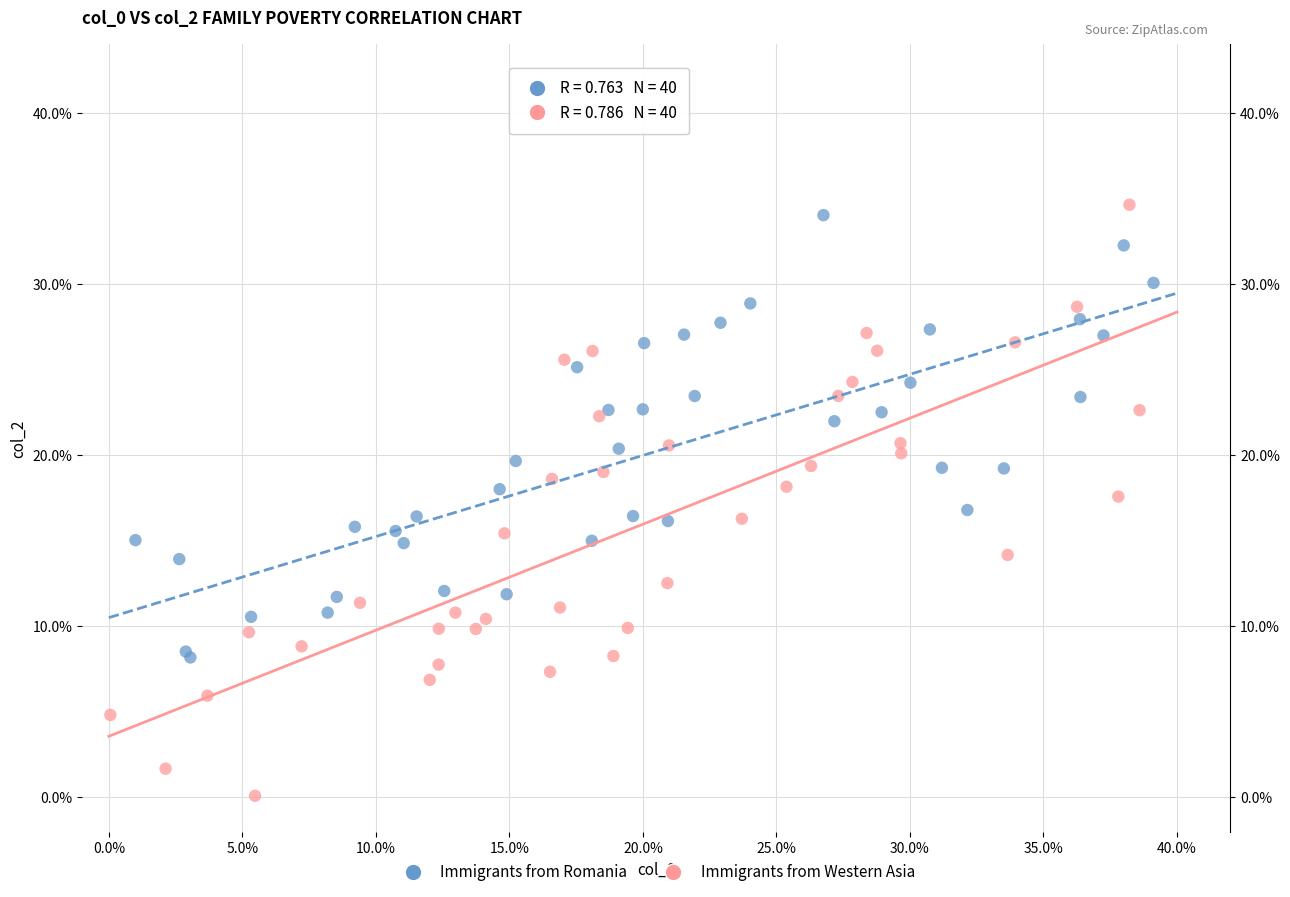

What are all the series names shown in the legend?

Immigrants from Romania, Immigrants from Western Asia